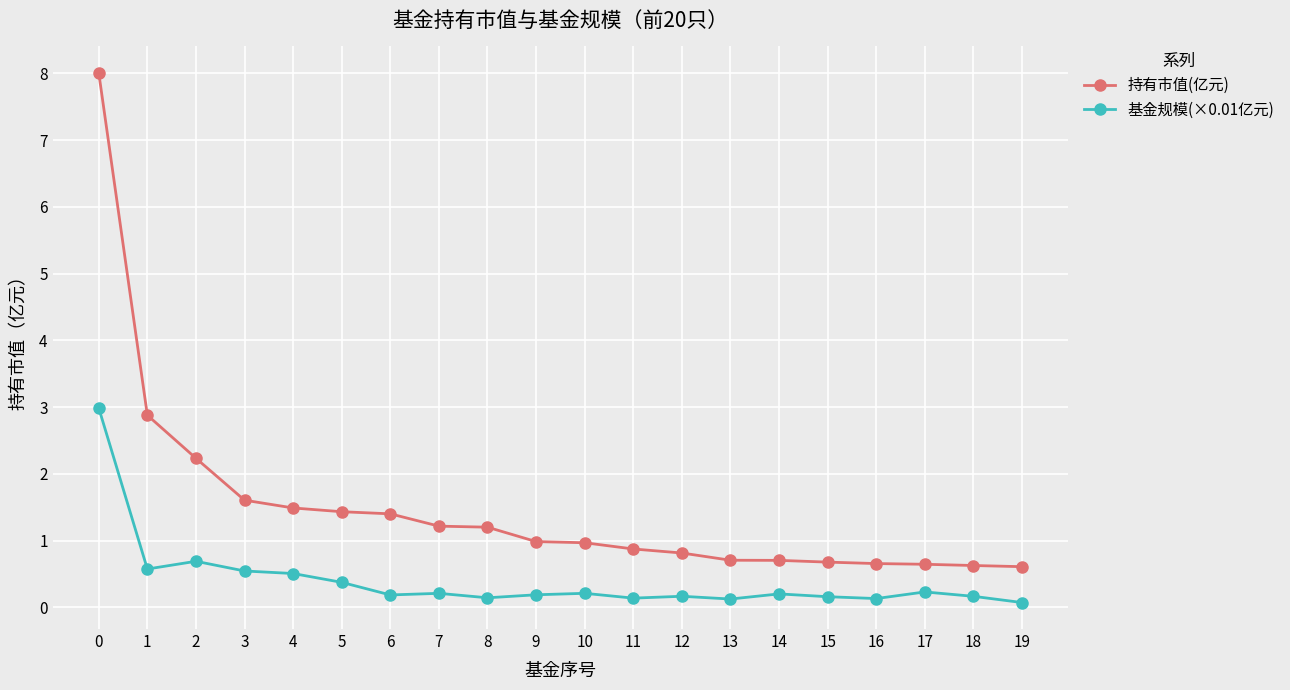

What is the greatest value displayed?

8.0